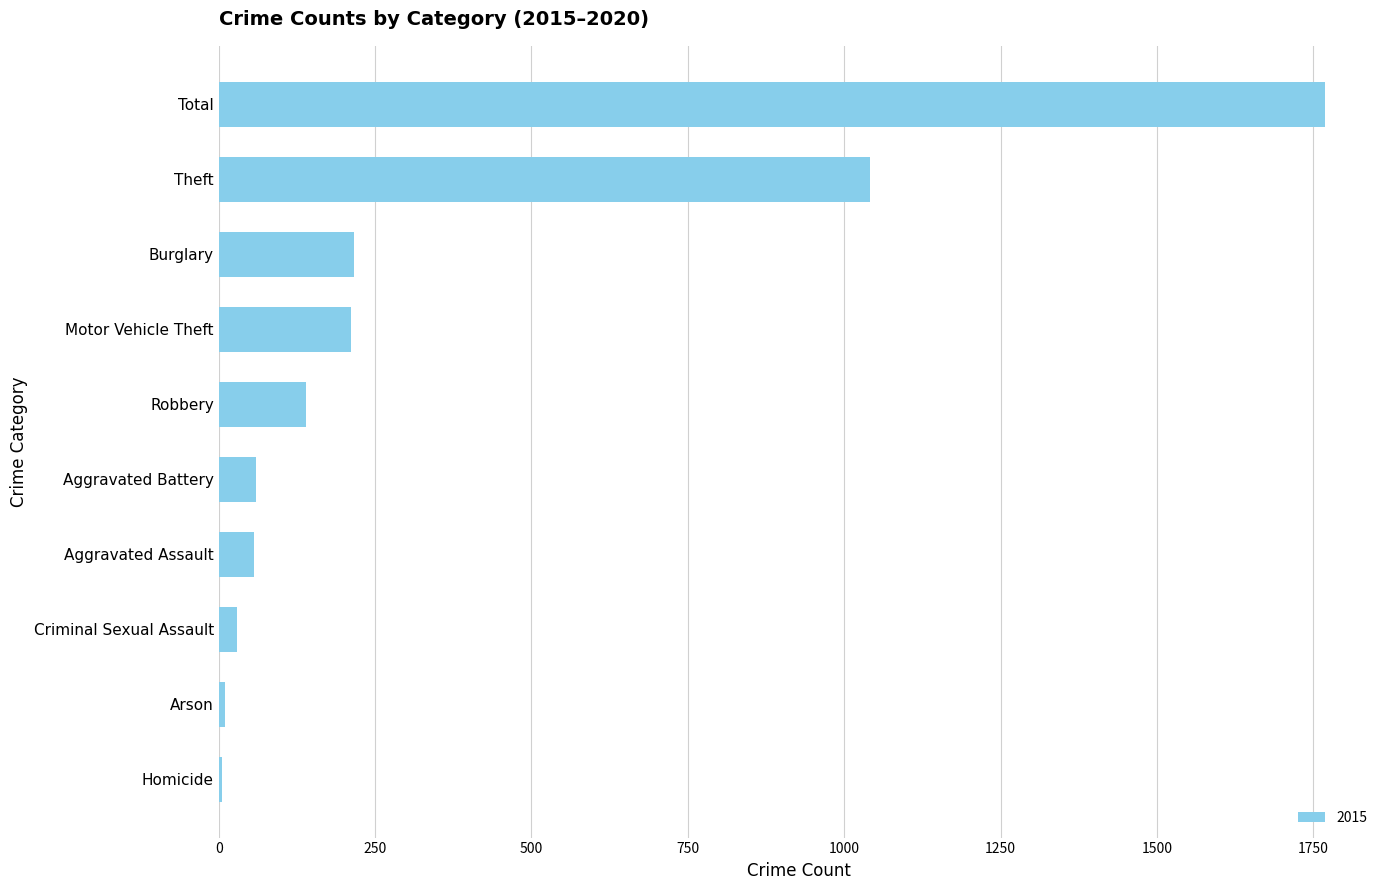

True or false: the data shows 248 at Robbery.

False